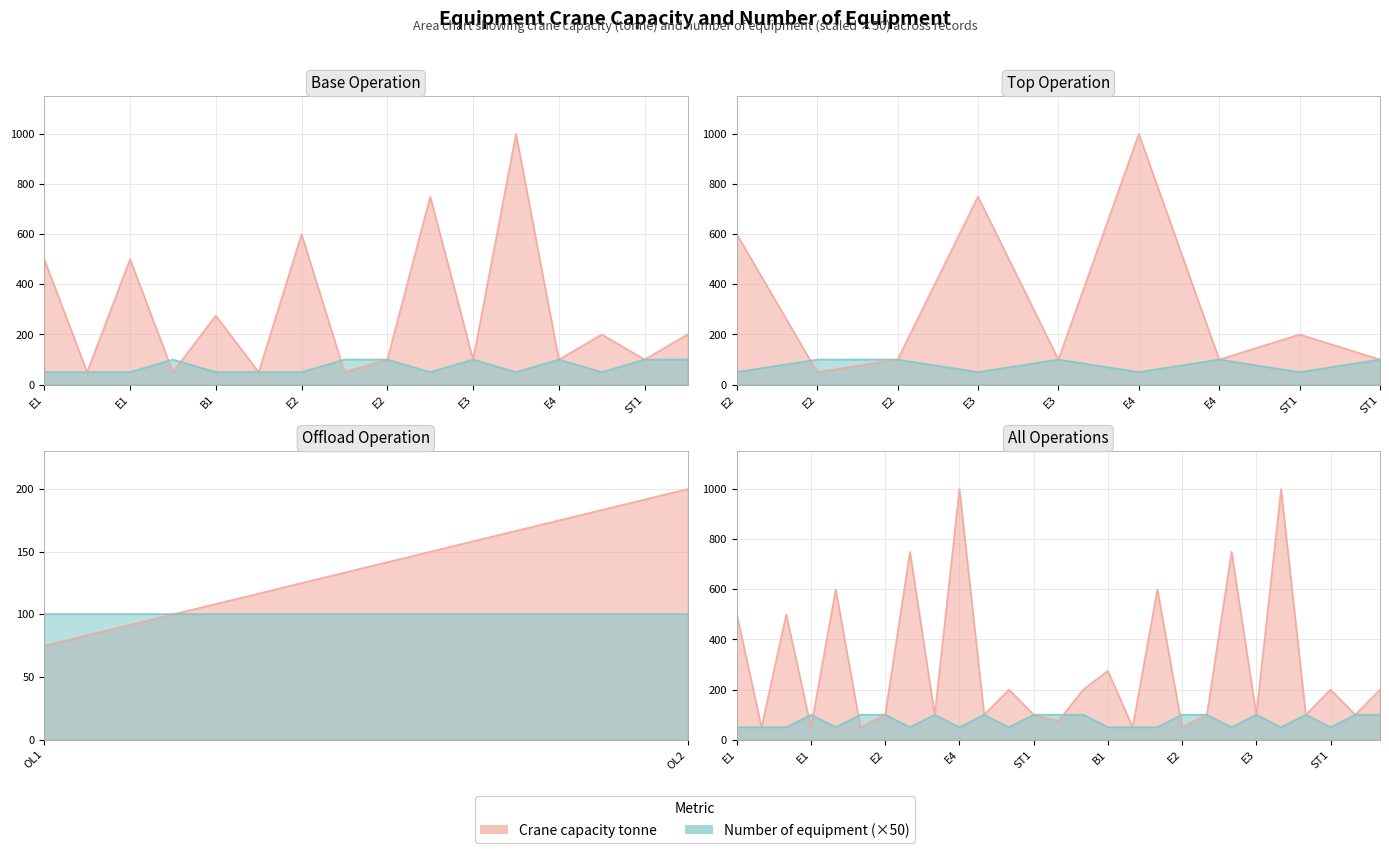

What is the difference between the maximum and second lowest values in the Crane capacity tonne series?

950